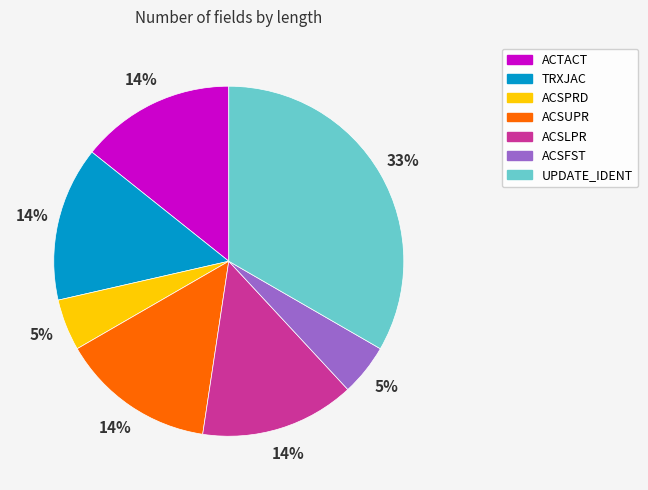

To the nearest percent, what percentage of the pie is UPDATE_IDENT?

33%